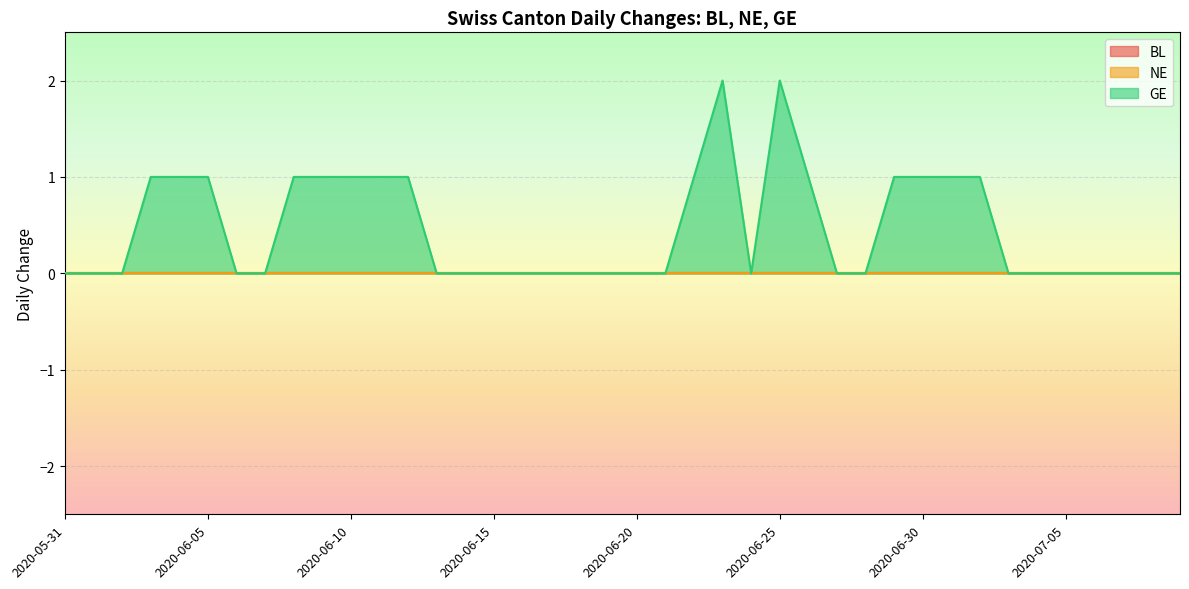

True or false: BL has a value of 0 at 2020-06-03.

True